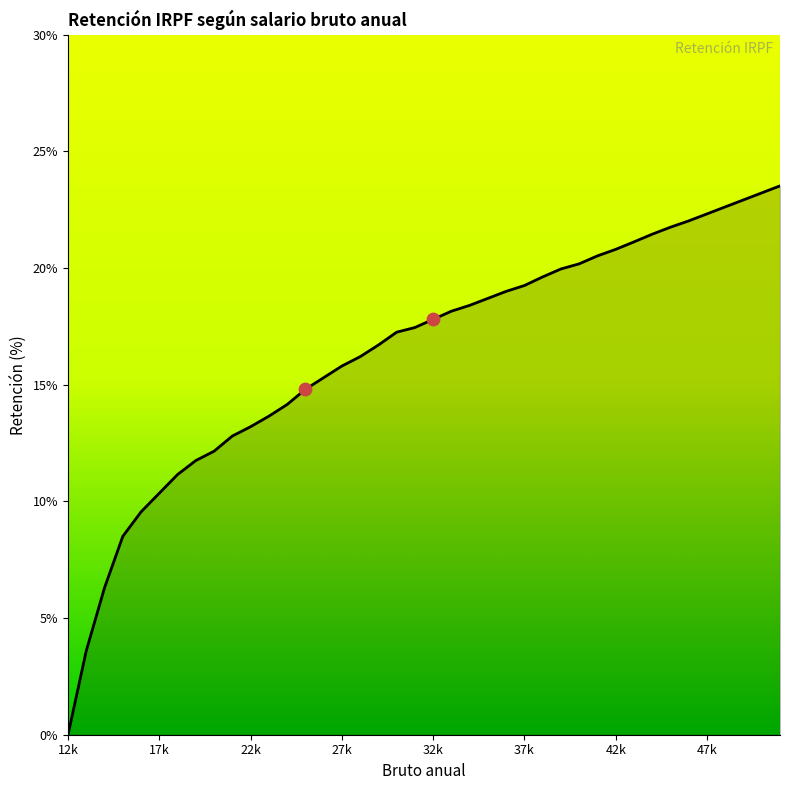

What is the difference between the maximum and minimum values?

23.5